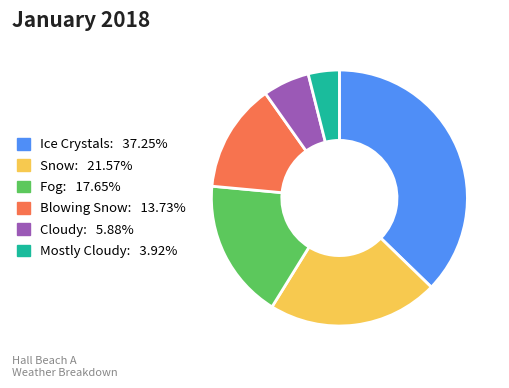

Is there a majority slice in this chart?

No